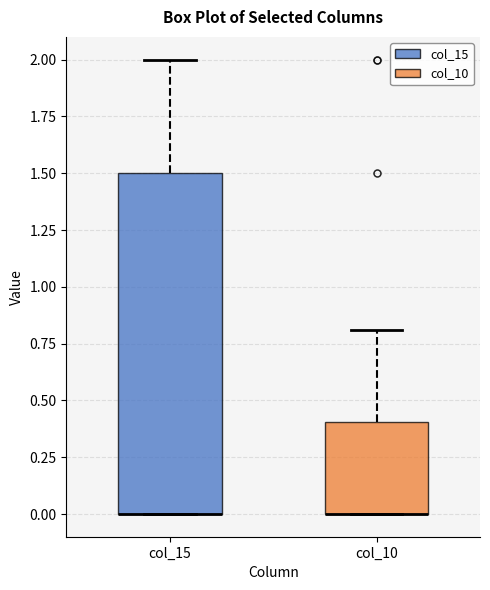

Reading left to right, read every box against the y-axis: the position of its median line, the range the box covers, and the ends of its whiskers. The values are not printed on the chart, so give them approximately, as read against the axis.

col_15: median 0.0 (drawn on the box's lower edge), box 0.0 to 1.5, whiskers 0.0 to 2.0
col_10: median 0.0 (drawn on the box's lower edge), box 0.0 to 0.4, whiskers 0.0 to 0.8